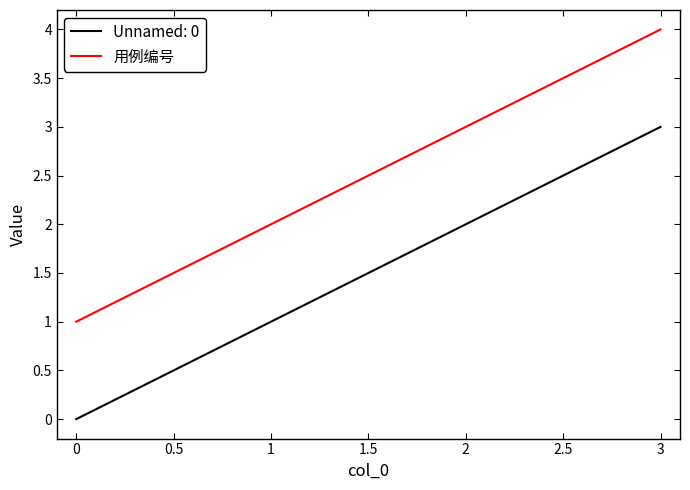

At which category is the sum across all series the highest?

3